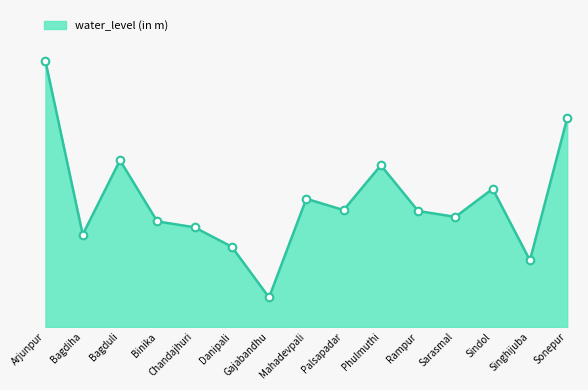

What is the change in value from Bagduli to Rampur?

-1.1